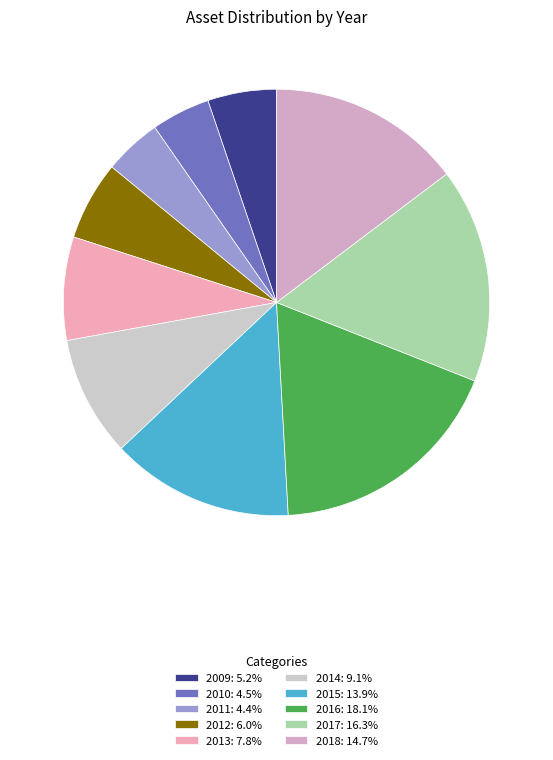

True or false: 2014 accounts for 24% of the total.

False